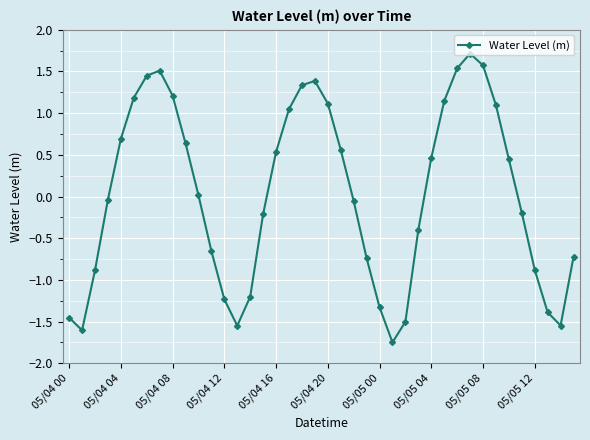

How many points are higher than both their immediate neighbors (excluding endpoints)?

3